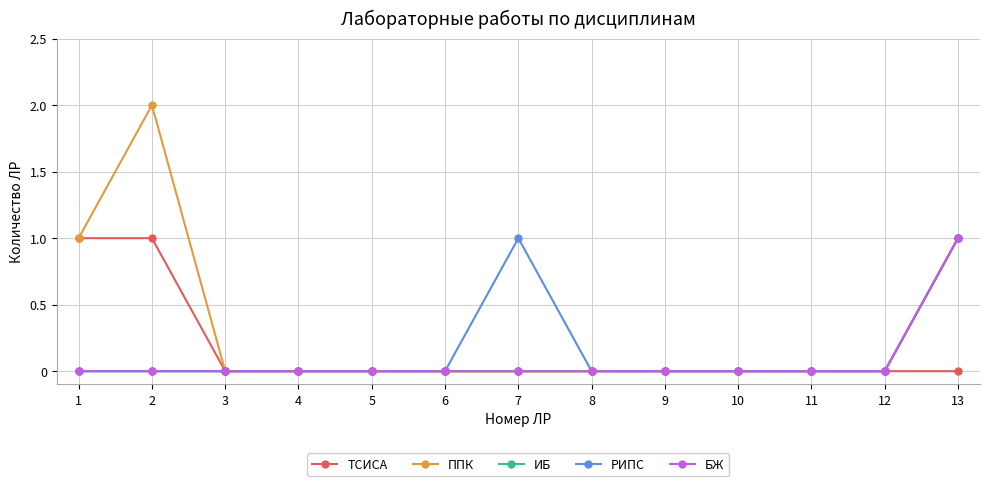

Is this an area chart (filled region under the line)?

No